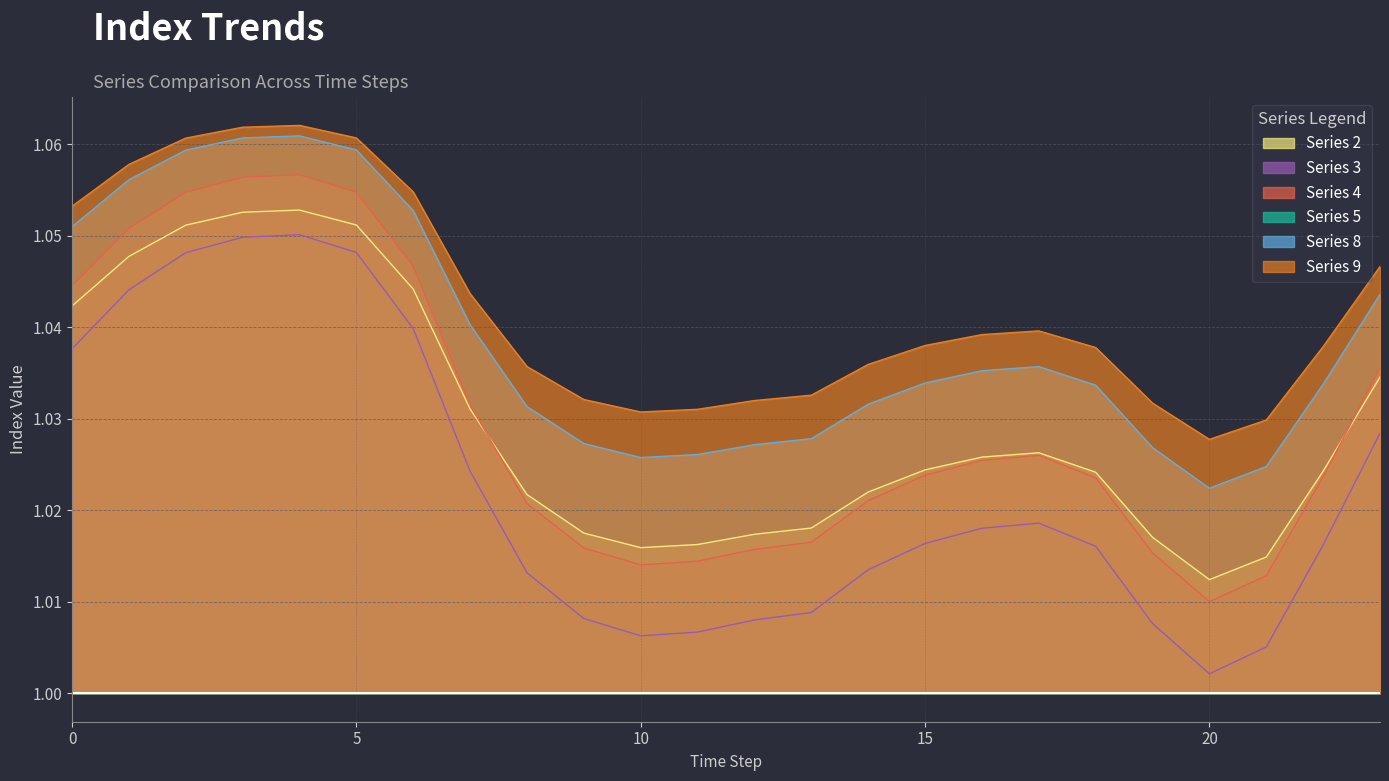

Reading left to right, what are all the values shown in this chart?

col_2: 1.0	1.0	1.1	1.1	1.1	1.1	1.0	1.0	1.0	1.0	1.0	1.0	1.0	1.0	1.0	1.0	1.0	1.0	1.0	1.0	1.0	1.0	1.0	1.0
col_3: 1.0	1.0	1.0	1.0	1.1	1.0	1.0	1.0	1.0	1.0	1.0	1.0	1.0	1.0	1.0	1.0	1.0	1.0	1.0	1.0	1.0	1.0	1.0	1.0
col_4: 1.0	1.1	1.1	1.1	1.1	1.1	1.0	1.0	1.0	1.0	1.0	1.0	1.0	1.0	1.0	1.0	1.0	1.0	1.0	1.0	1.0	1.0	1.0	1.0
col_8: 1.1	1.1	1.1	1.1	1.1	1.1	1.1	1.0	1.0	1.0	1.0	1.0	1.0	1.0	1.0	1.0	1.0	1.0	1.0	1.0	1.0	1.0	1.0	1.0
col_9: 1.1	1.1	1.1	1.1	1.1	1.1	1.1	1.0	1.0	1.0	1.0	1.0	1.0	1.0	1.0	1.0	1.0	1.0	1.0	1.0	1.0	1.0	1.0	1.0